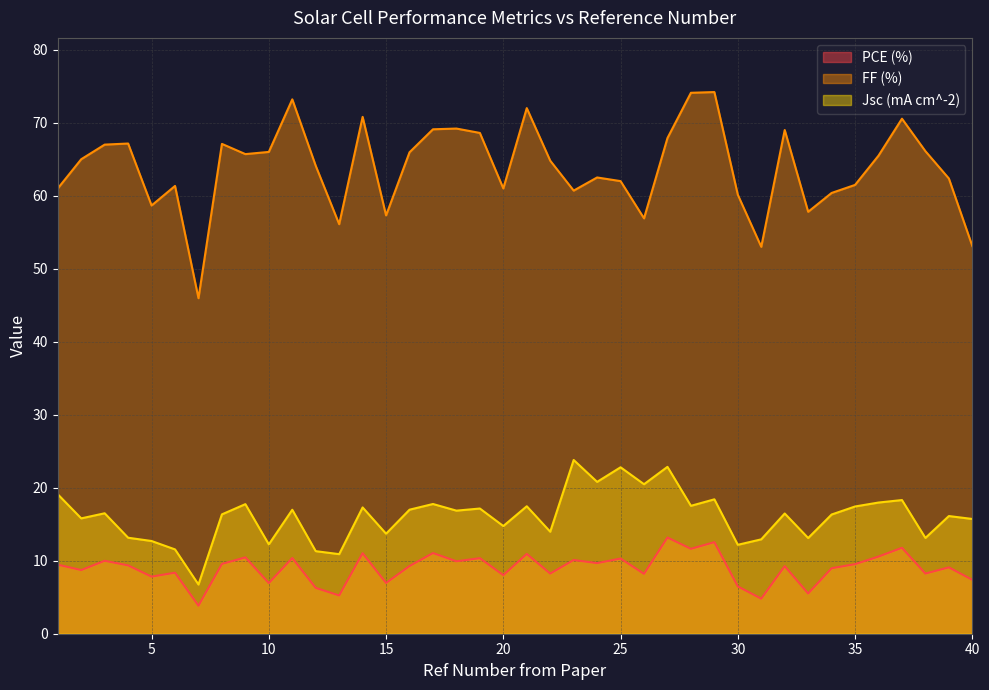

What is the smallest value displayed?

3.8